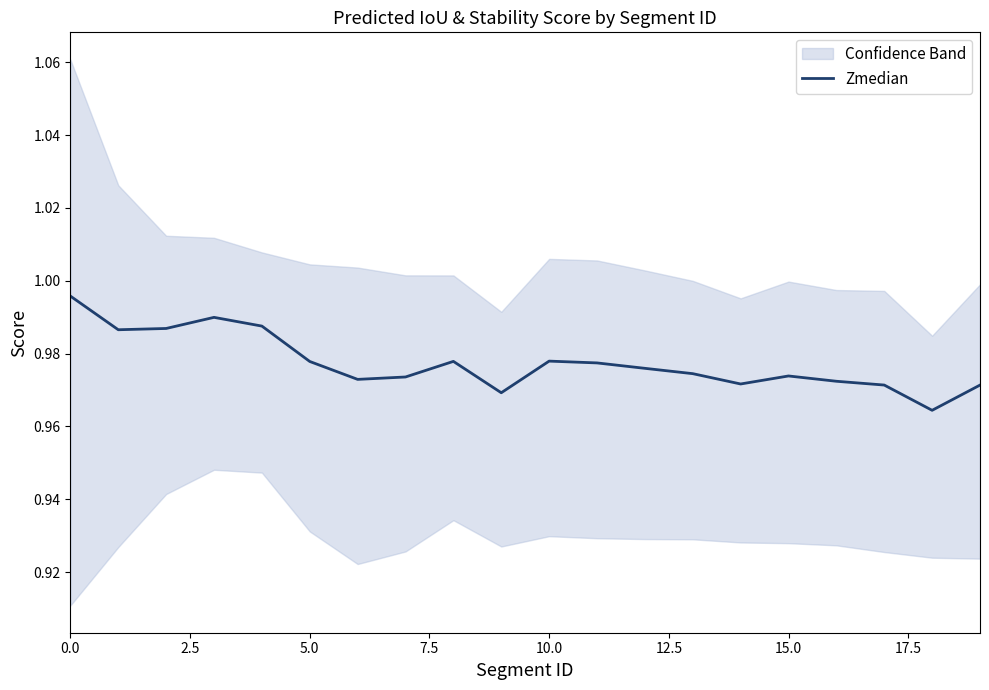

Is it true that Zmedian equals 0.4 at 10.0?

False